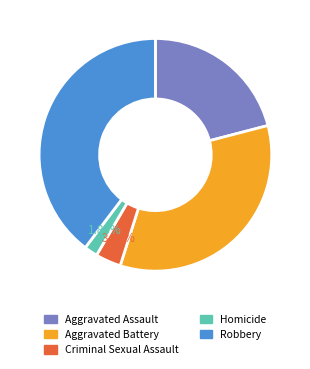

What percentage do Aggravated Assault and Aggravated Battery together represent?

54.9%